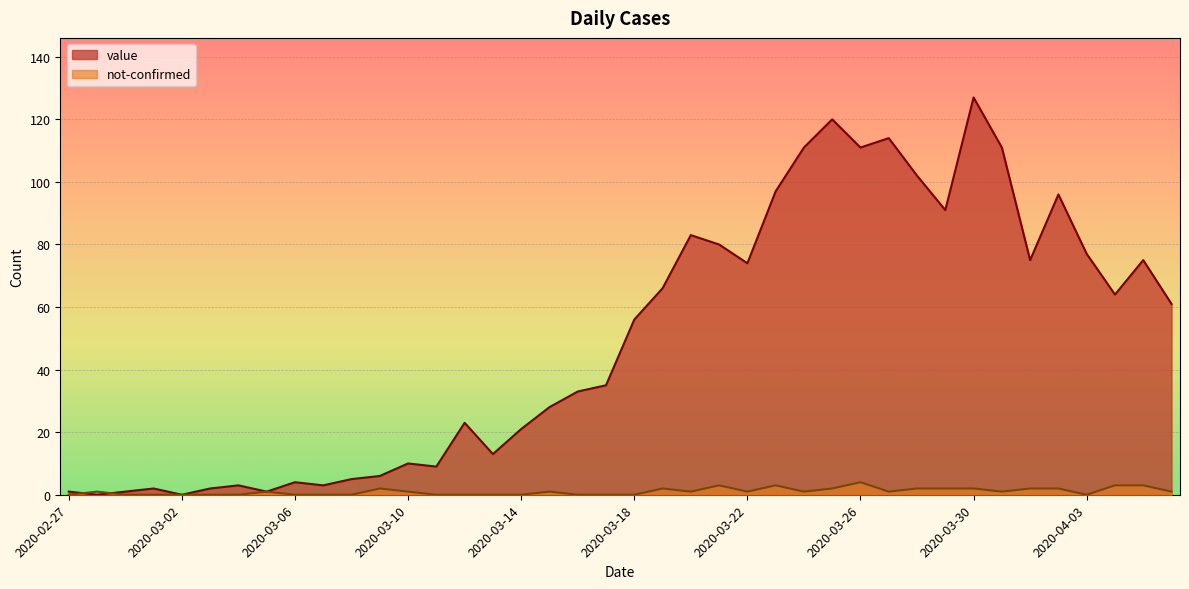

The not-confirmed series shows 1 at 2020-03-31. True or false?

True